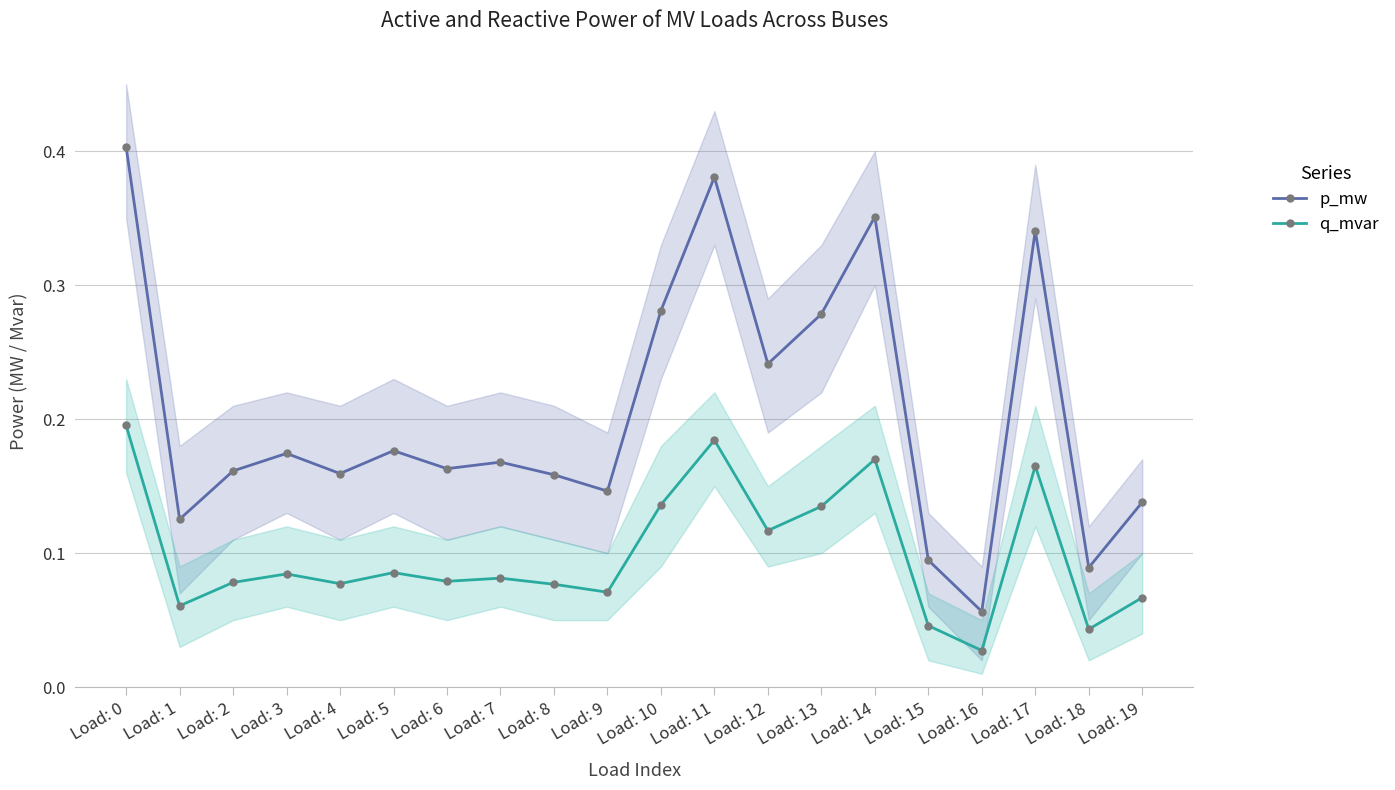

True or false: q_mvar and p_mw cross at least once.

False